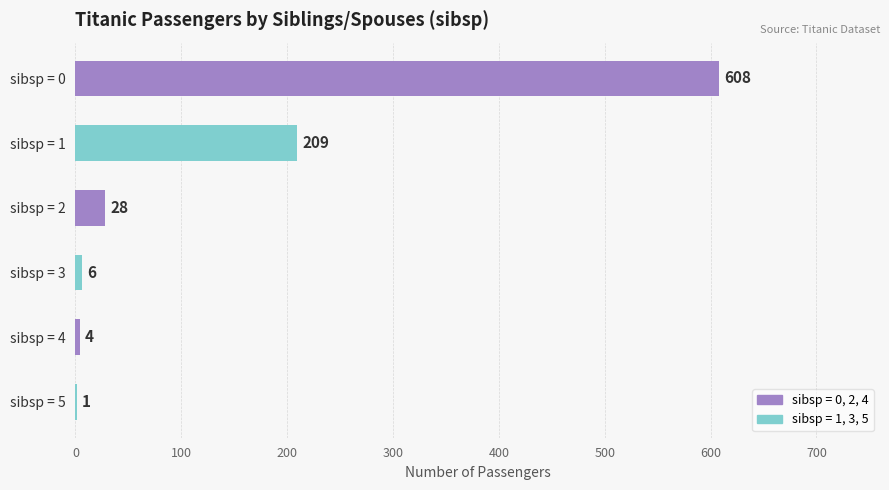

Is it true that the value at sibsp = 0 is 816?

False